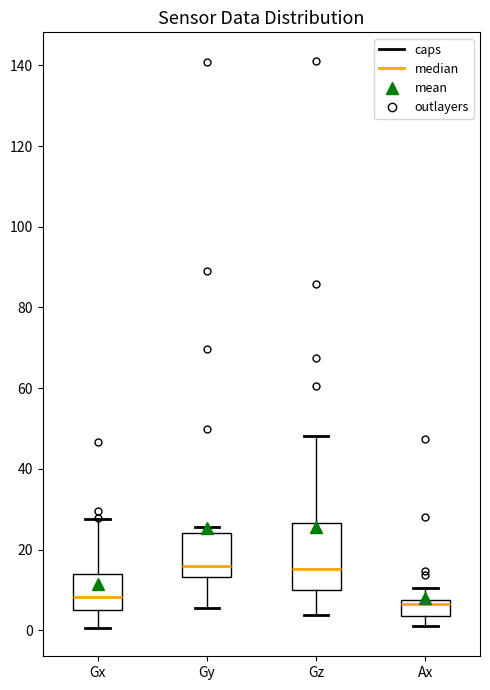

Reading left to right, read every box against the y-axis: the position of its median line, the range the box covers, and the ends of its whiskers. The values are not printed on the chart, so give them approximately, as read against the axis.

Gx: median 8, box 4 to 14, whiskers 0 to 28
Gy: median 16, box 14 to 24, whiskers 6 to 26
Gz: median 16, box 10 to 26, whiskers 4 to 48
Ax: median 6, box 4 to 8, whiskers 2 to 10